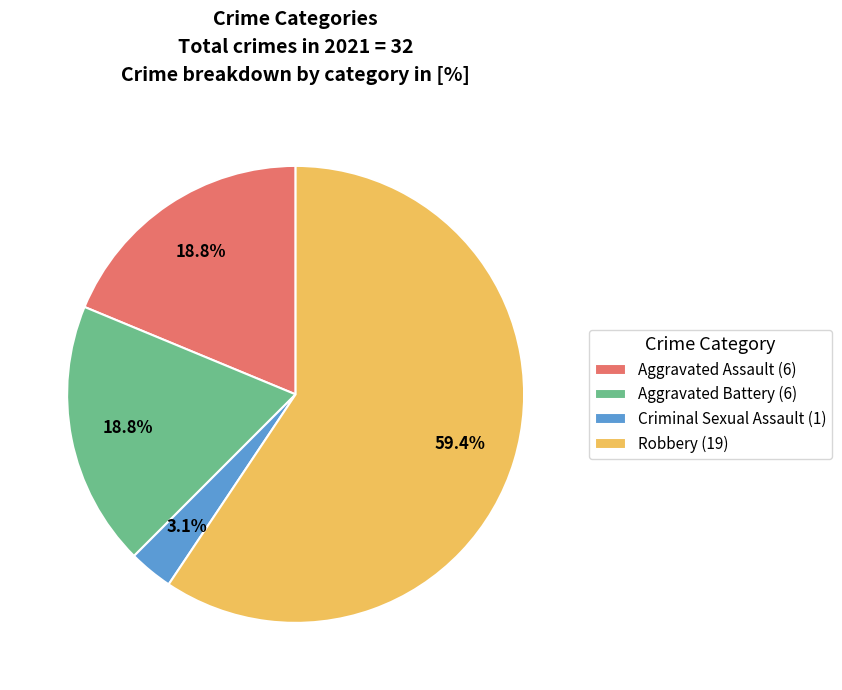

Is the sum of Aggravated Assault and Robbery greater than half?

Yes